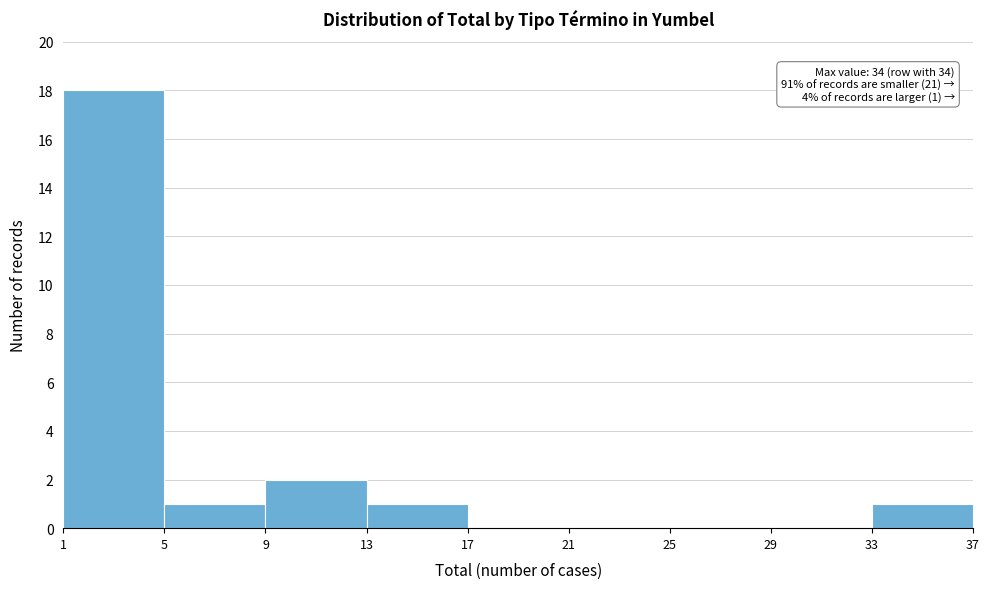

Which range on the x-axis has the tallest bar?

1 to 5